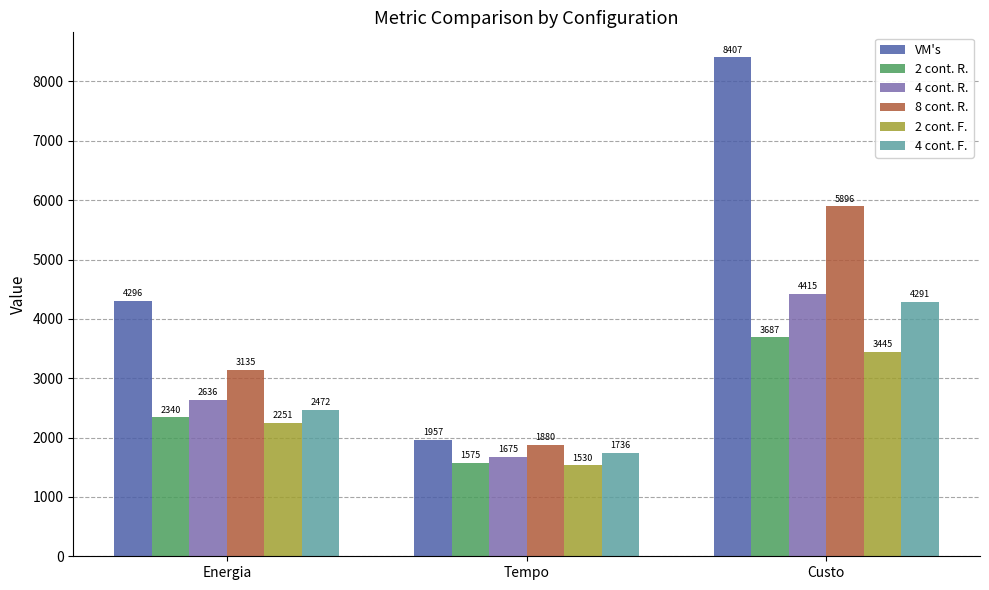

At how many categories does at least one series exceed 7155?

1